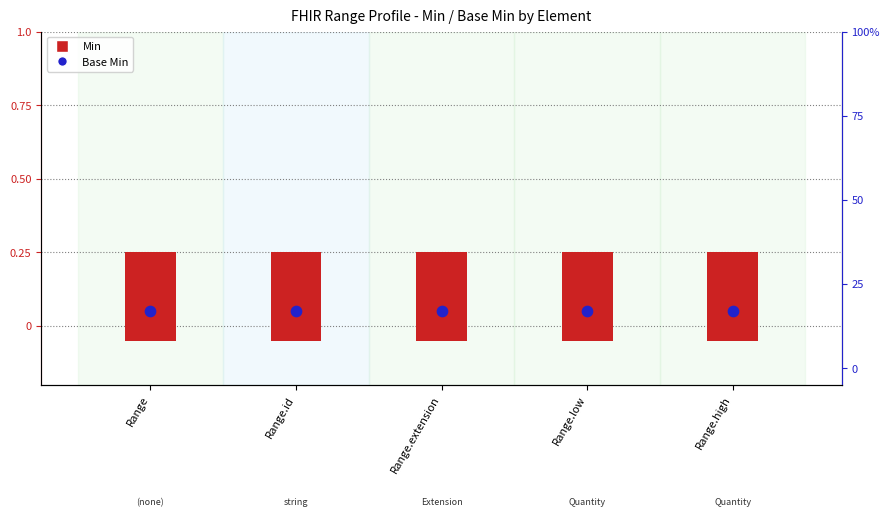

What are all the series names shown in the legend?

Min, Base Min